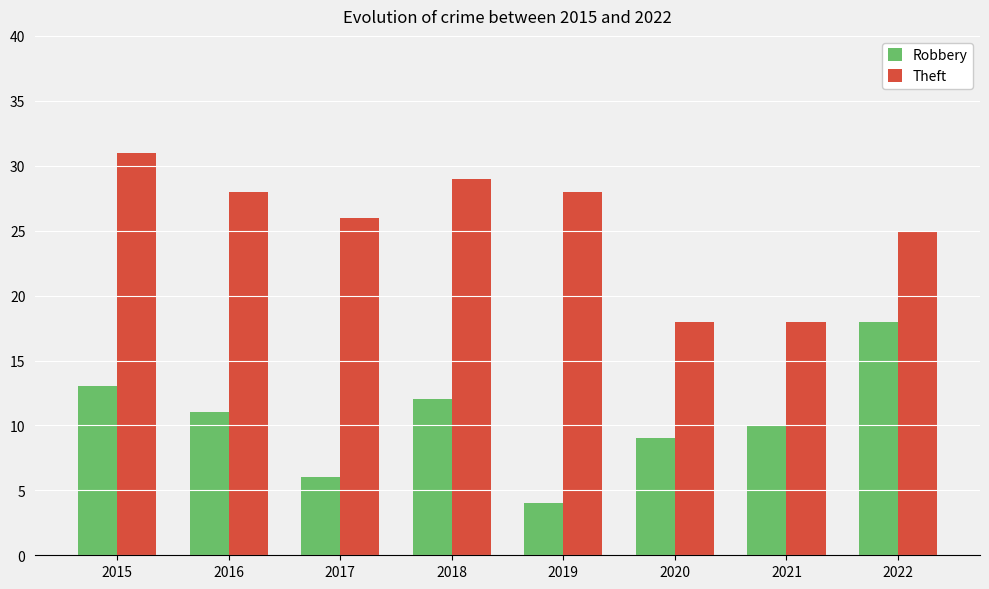

What is the lowest value of the Theft series?

18